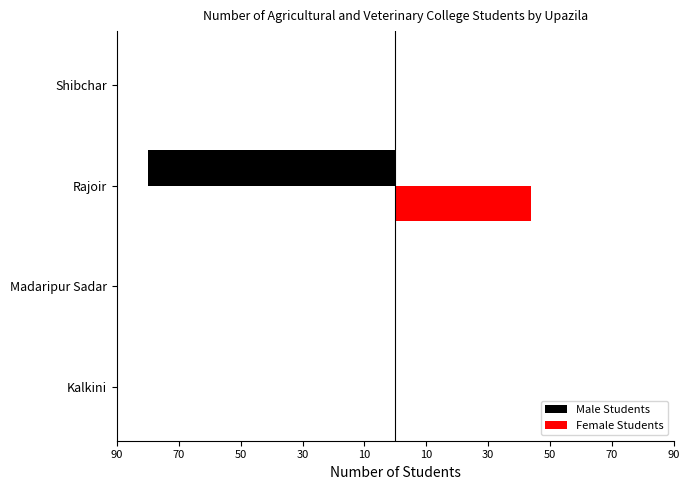

How many negative values does the Male Students series have?

1